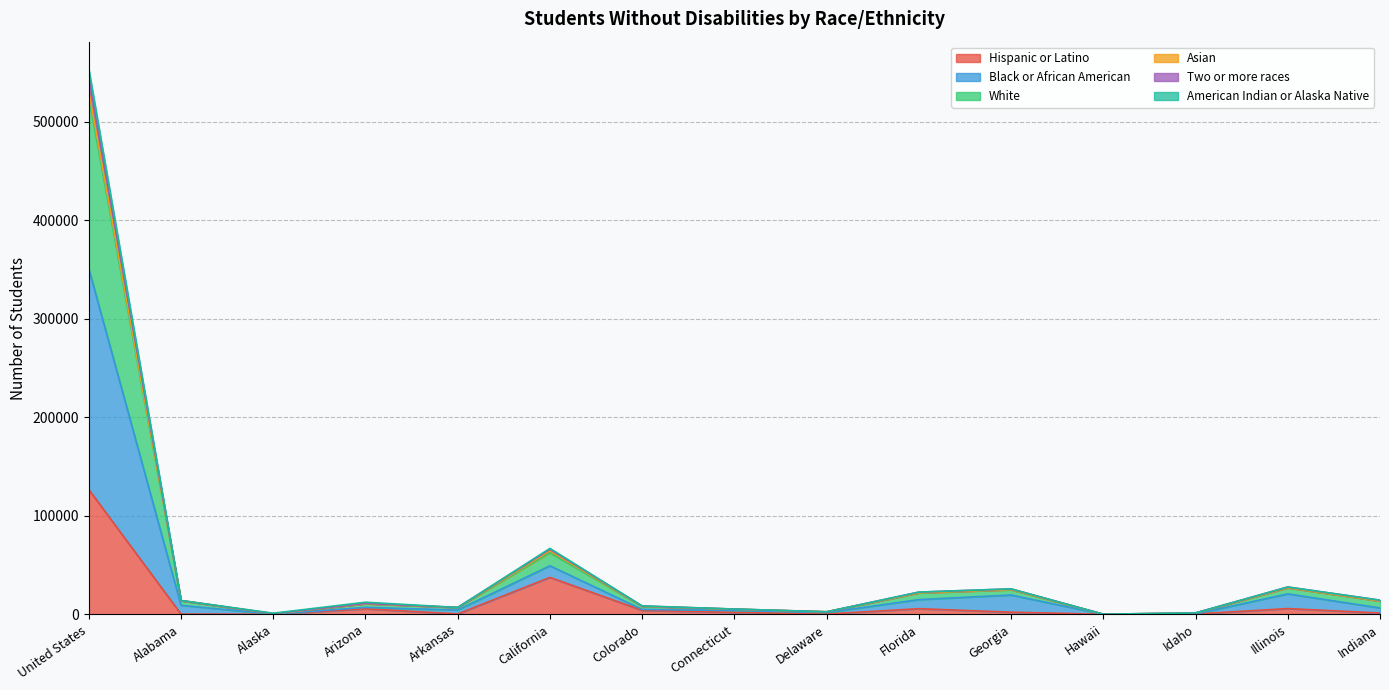

True or false: American Indian or Alaska Native and Black or African American intersect in this chart.

False